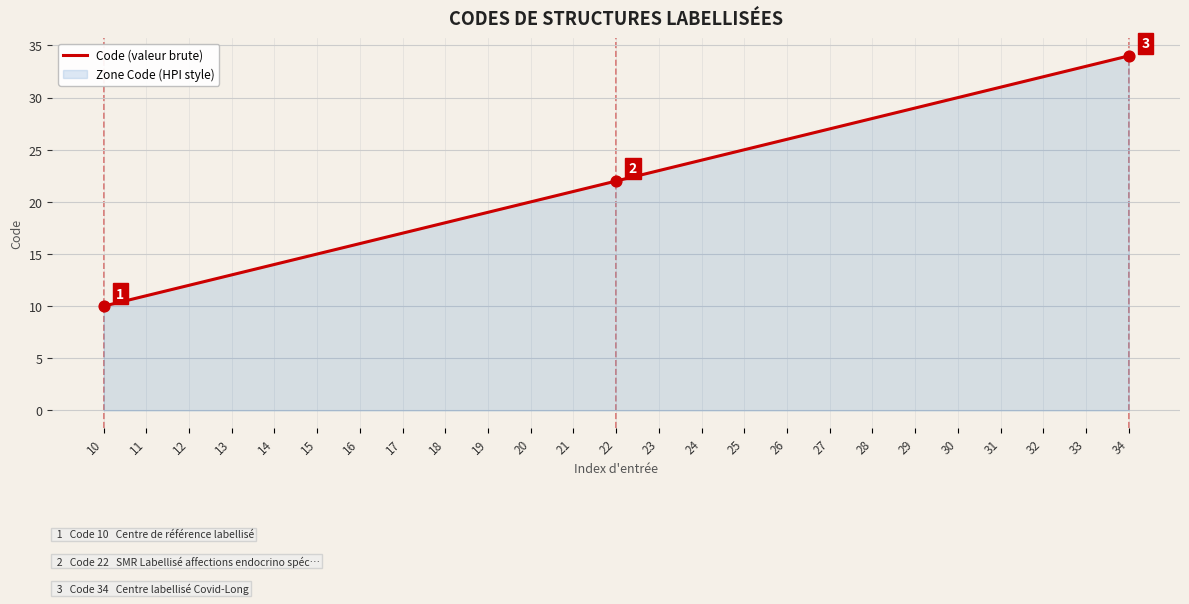

Which has a higher value, 17 or 24?

24